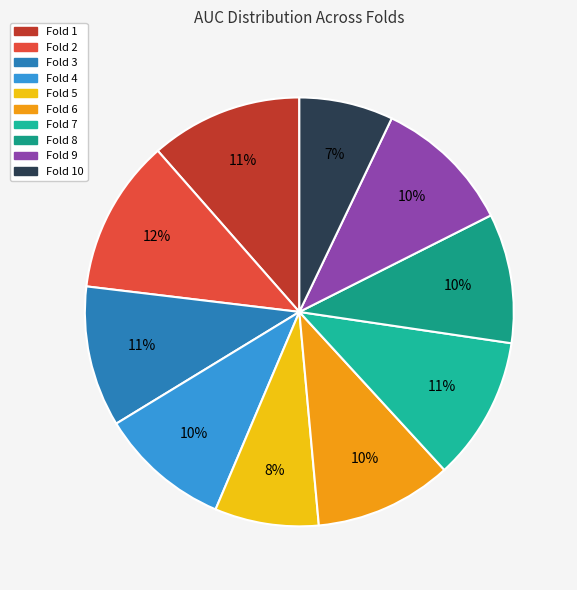

Combined, do Fold 4 and Fold 1 account for over 50%?

No